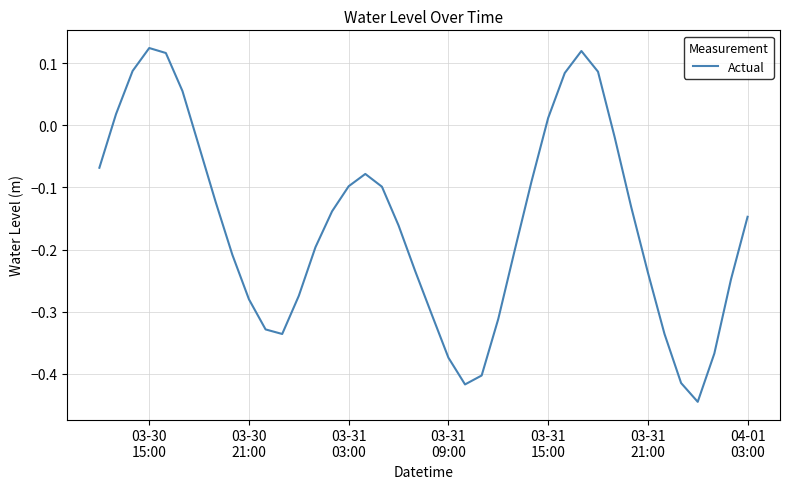

Is this an area chart (filled region under the line)?

No